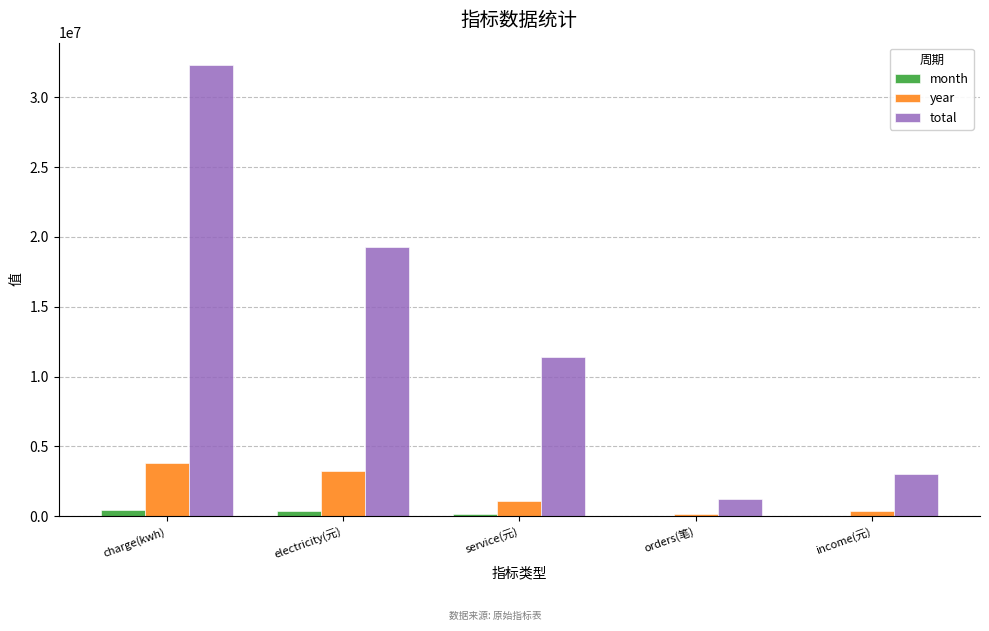

What is the sum of all month values?

980595.9